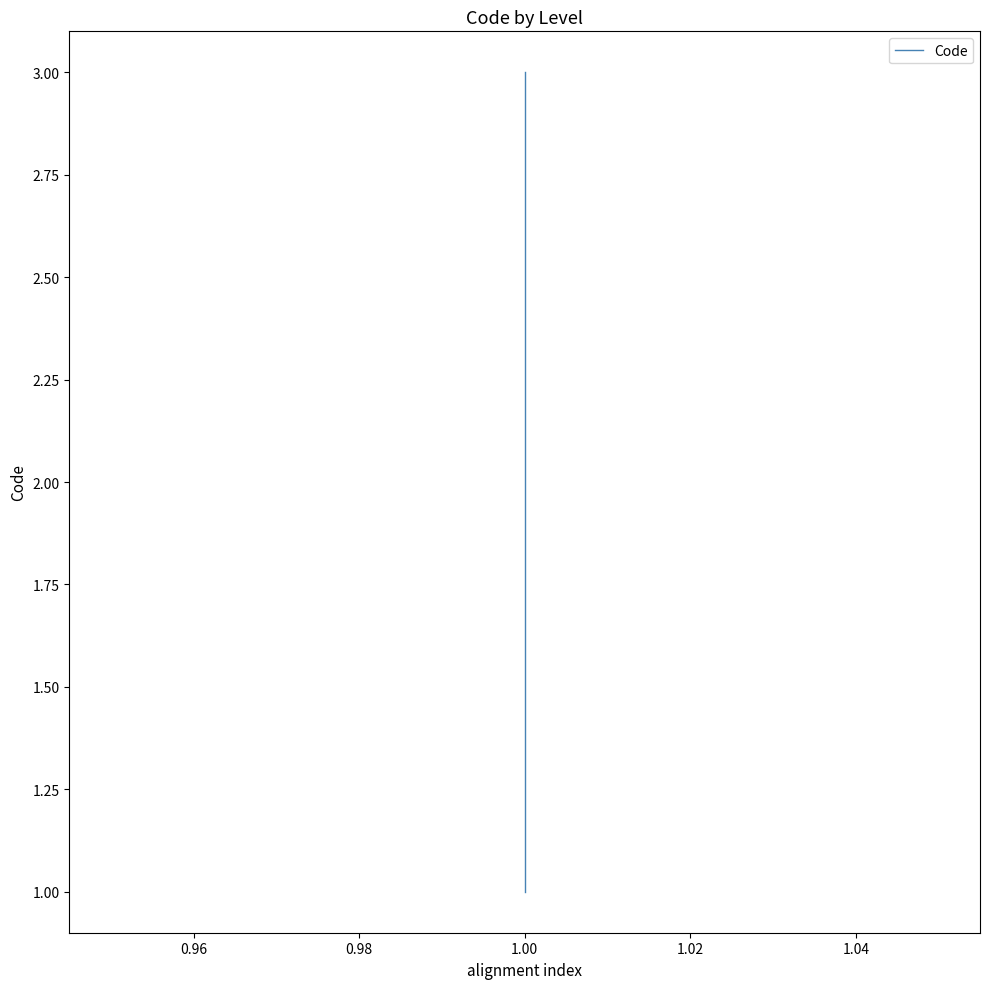

Does the chart have visible grid lines?

No